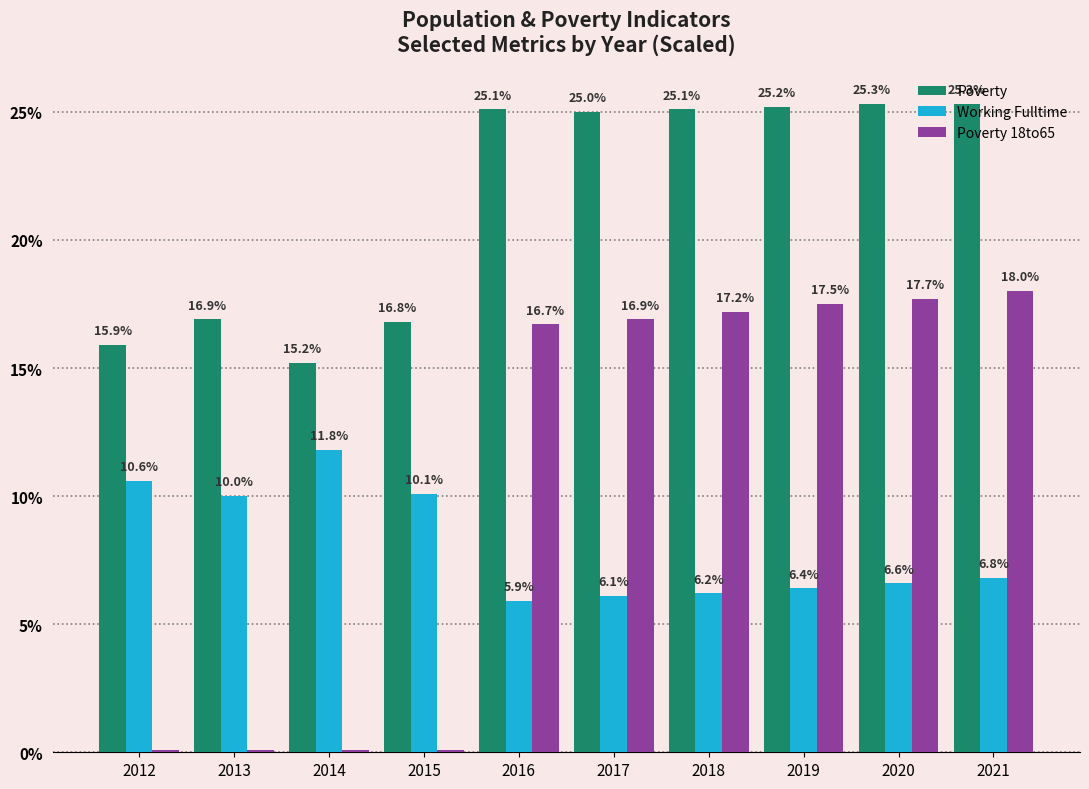

What is the average value of the Working Fulltime series?

8.1